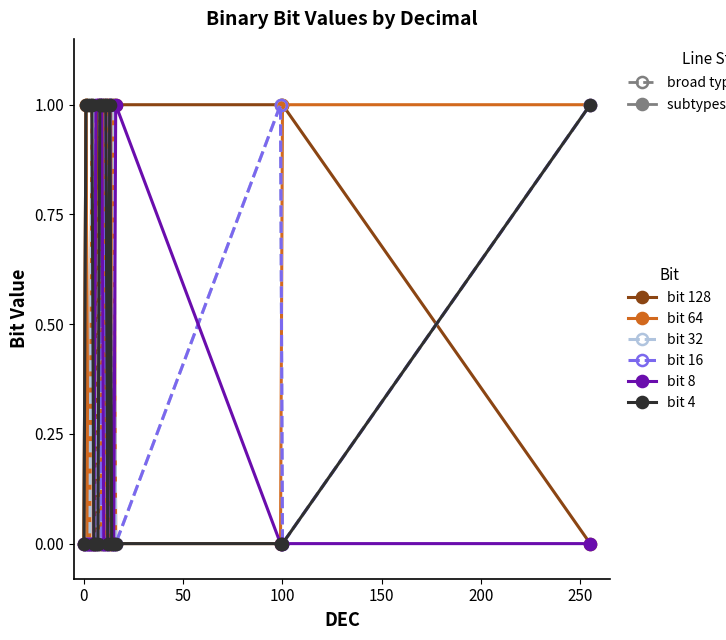

Count the number of data series in this chart.

6